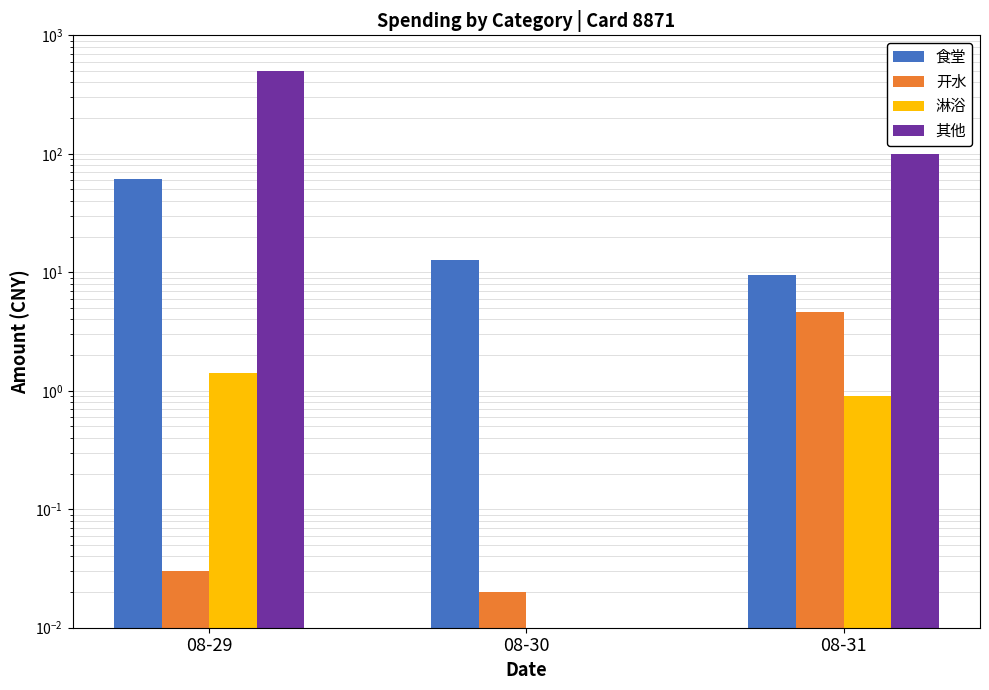

List the series in order of their peak value, lowest first.

淋浴, 开水, 食堂, 其他